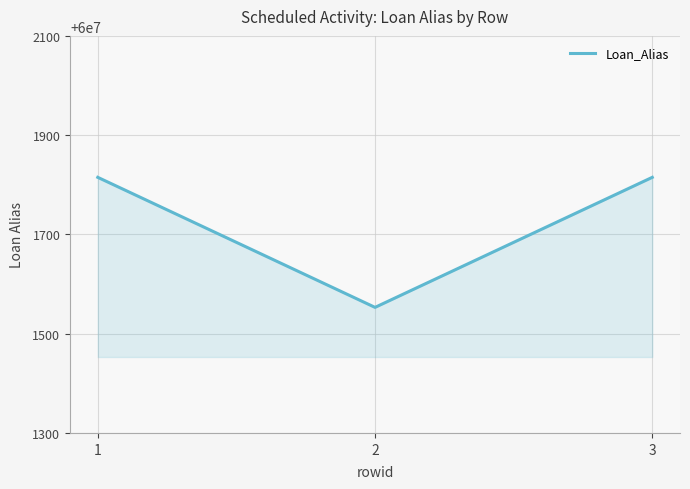

What is the sum of the values at 2 and 1?

120003368